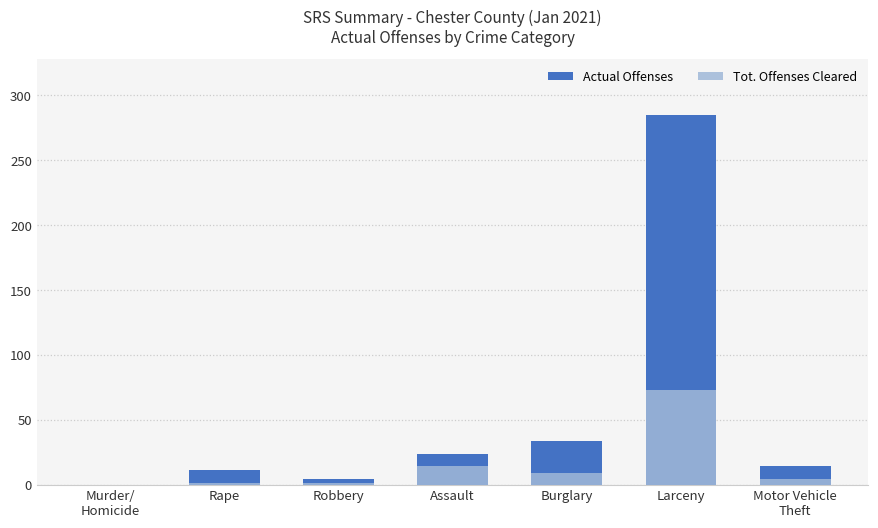

Where is Tot. Offenses Cleared nearest to the value 36?

Assault